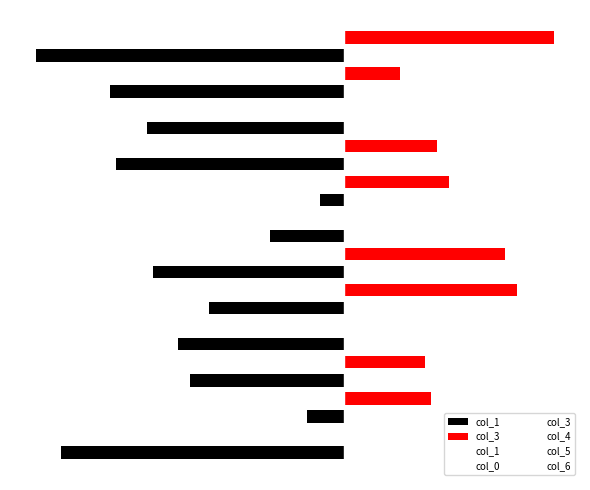

List the series in order of their peak value, lowest first.

col_5, col_1, col_3, col_0, col_4, col_6